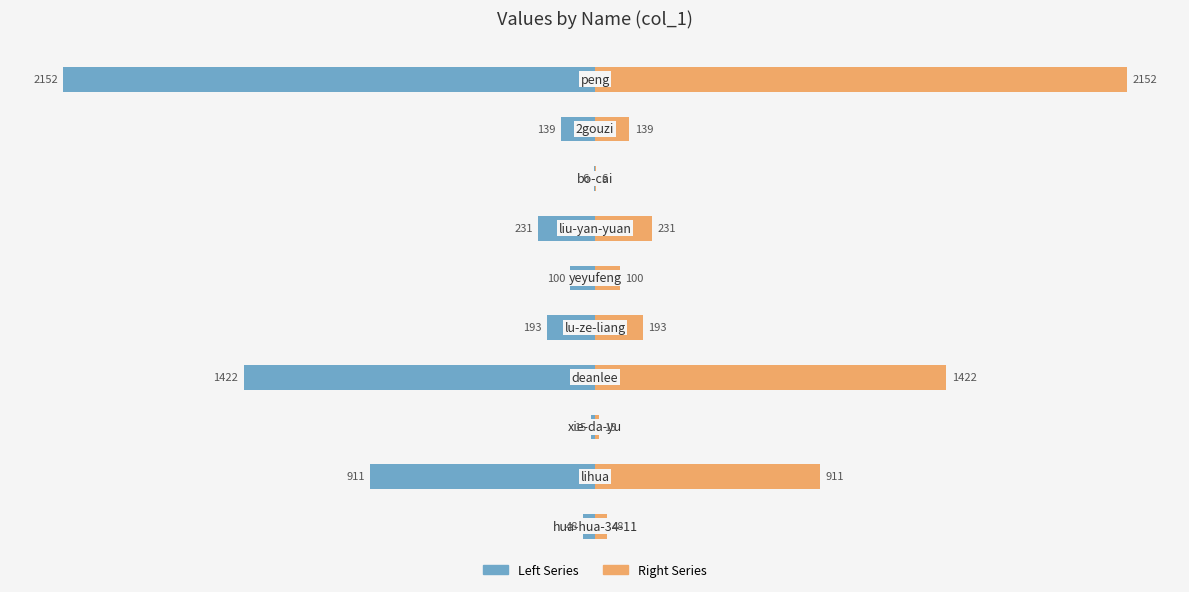

What position from the right is 1000?

6